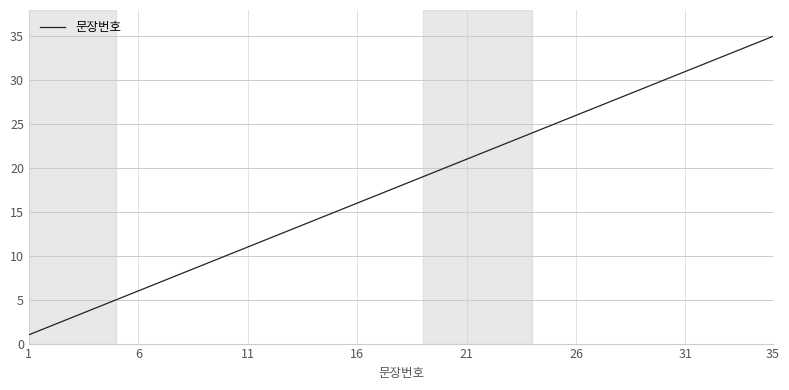

What is the difference between the maximum and minimum values?

34